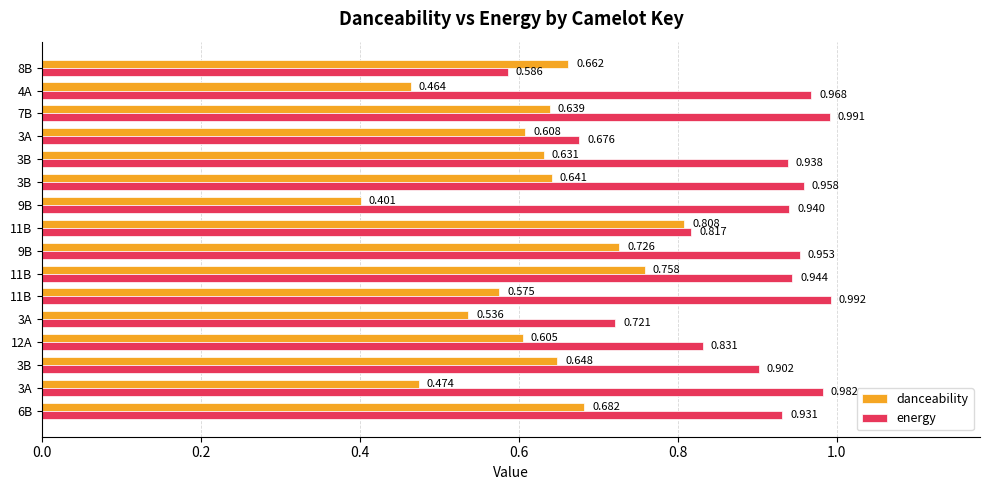

How many categories are shown in the chart?

16